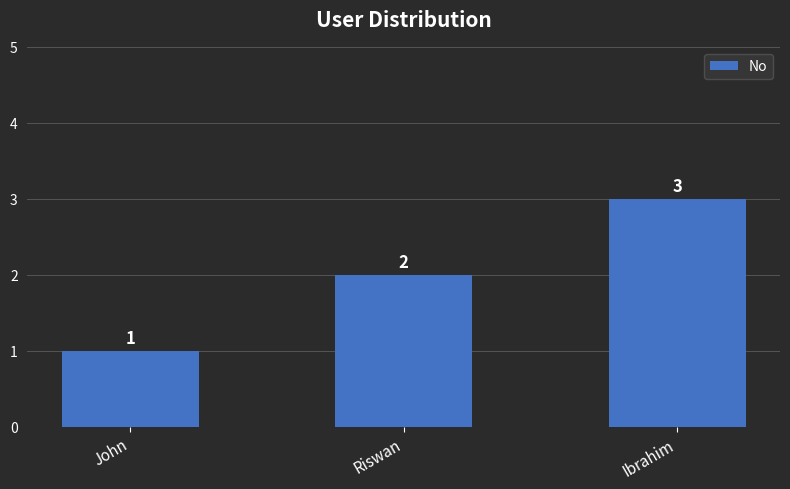

How many bars are there in total?

3